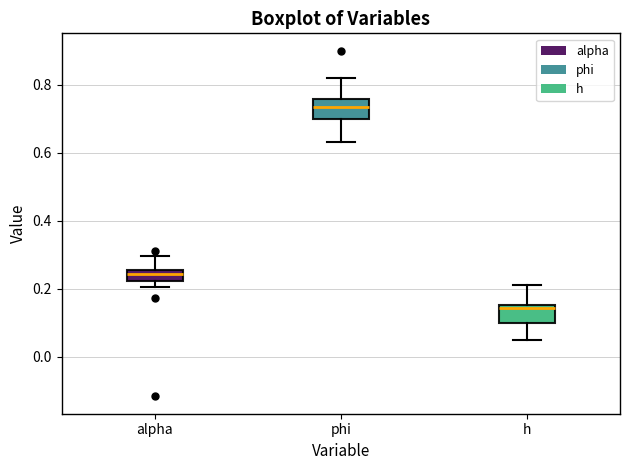

Where does the upper whisker of the box for alpha end on the y-axis? The values are not printed on the chart, so give them approximately, as read against the axis.

0.30